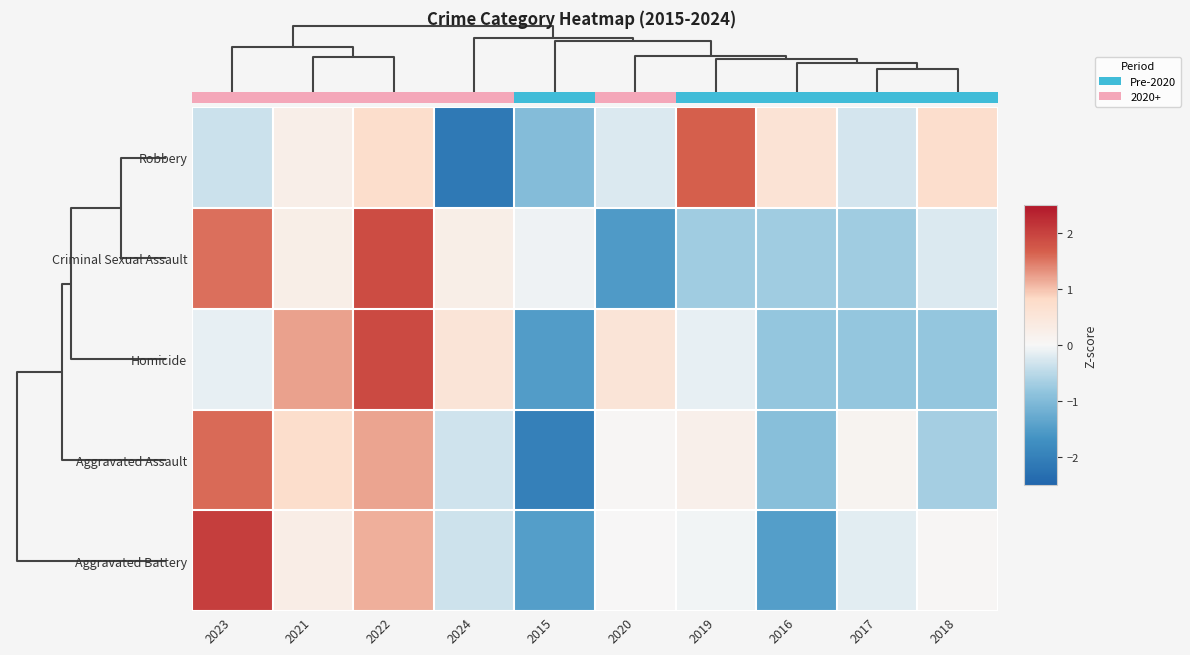

What is the difference between the highest and lowest values at 2023?

2.4